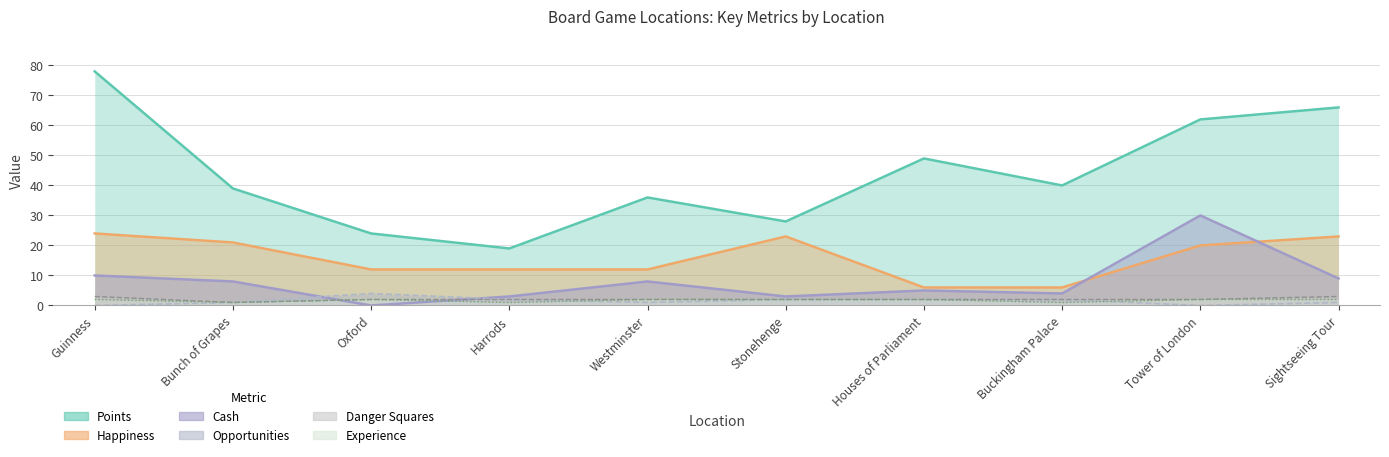

What value does the Experience series have at Stonehenge?

2